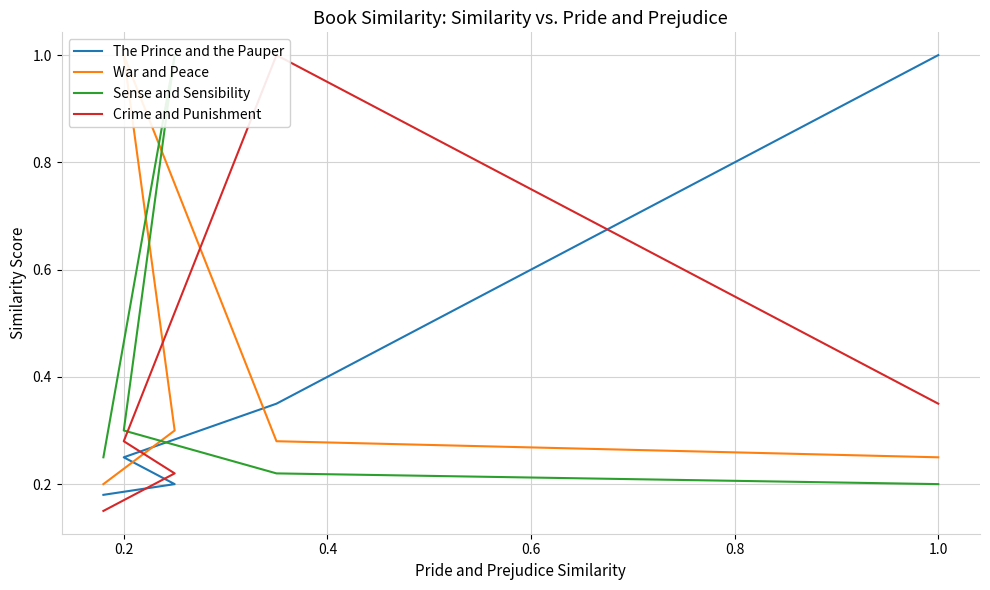

Is it true that War and Peace equals 0.2 at 1.0?

False